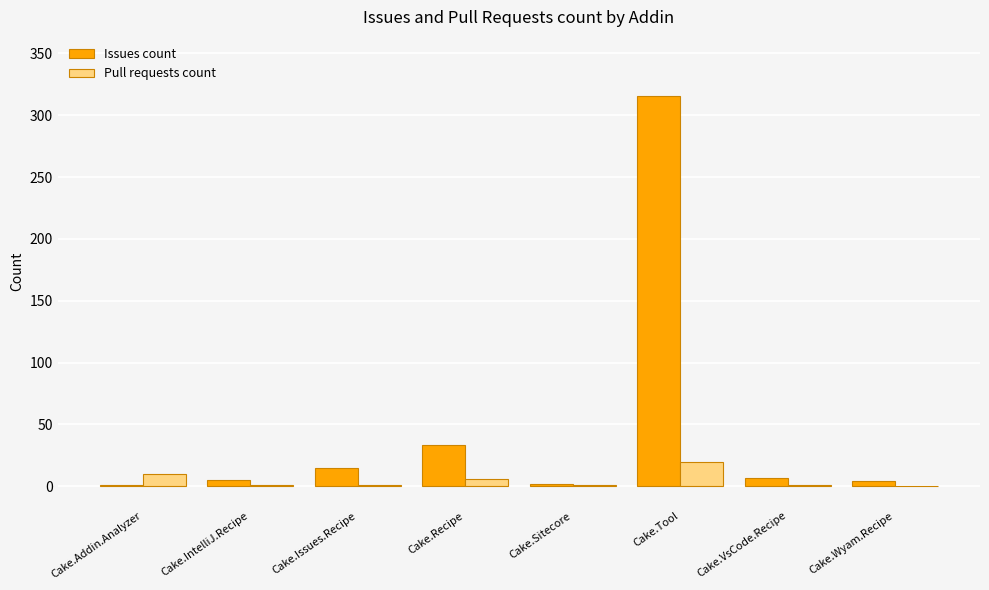

Where does the Pull requests count series first go above 1?

Cake.Addin.Analyzer